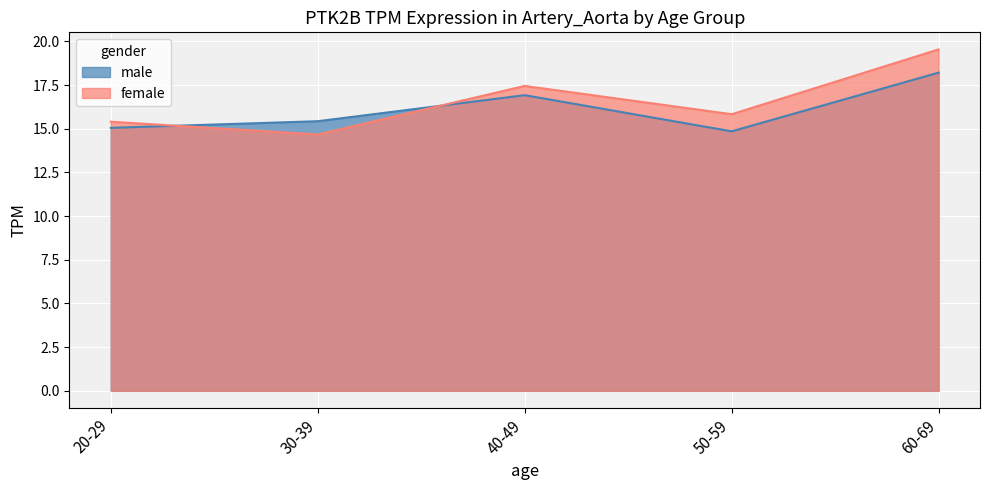

At how many categories does at least one series exceed 16?

2